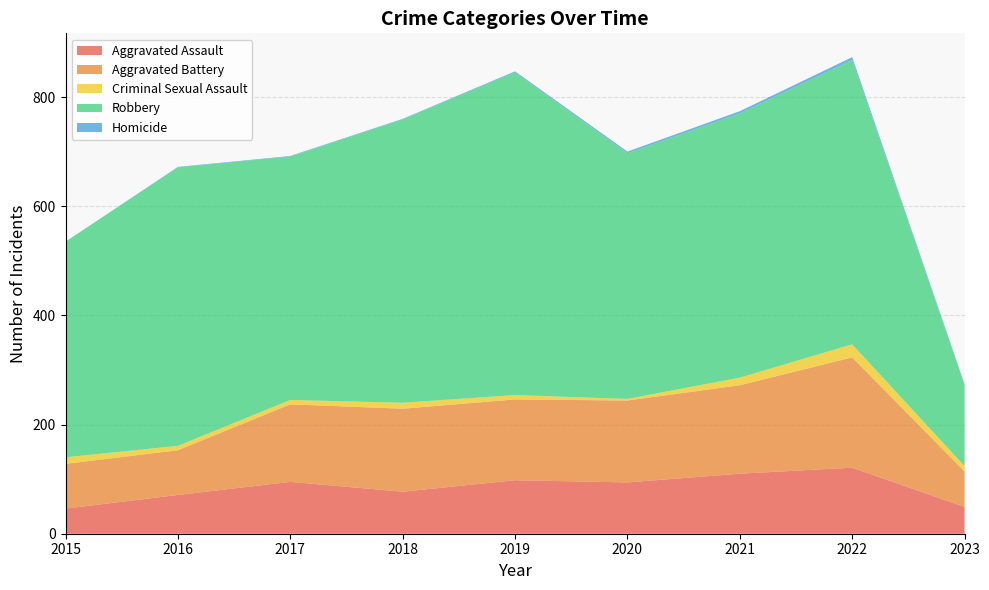

Reading right to left, list all the values displayed in this chart.

Aggravated Assault: 2023=49	2022=121	2021=110	2020=94	2019=98	2018=77	2017=95	2016=71	2015=46
Aggravated Battery: 2023=65	2022=202	2021=162	2020=150	2019=148	2018=152	2017=142	2016=82	2015=82
Criminal Sexual Assault: 2023=10	2022=24	2021=14	2020=3	2019=8	2018=11	2017=8	2016=8	2015=12
Robbery: 2023=149	2022=521	2021=484	2020=450	2019=591	2018=519	2017=446	2016=510	2015=395
Homicide: 2023=1	2022=5	2021=4	2020=3	2019=2	2018=1	2017=1	2016=1	2015=0